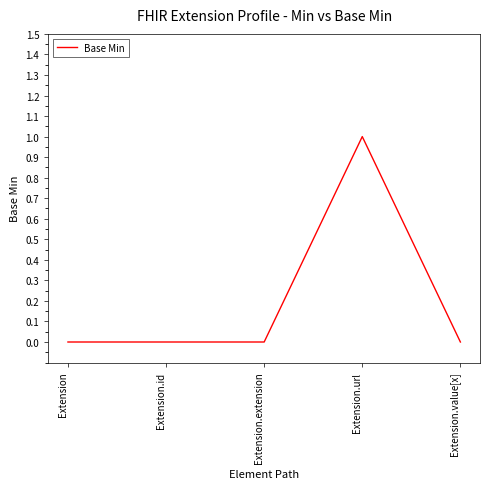

Is this an area chart (filled region under the line)?

No